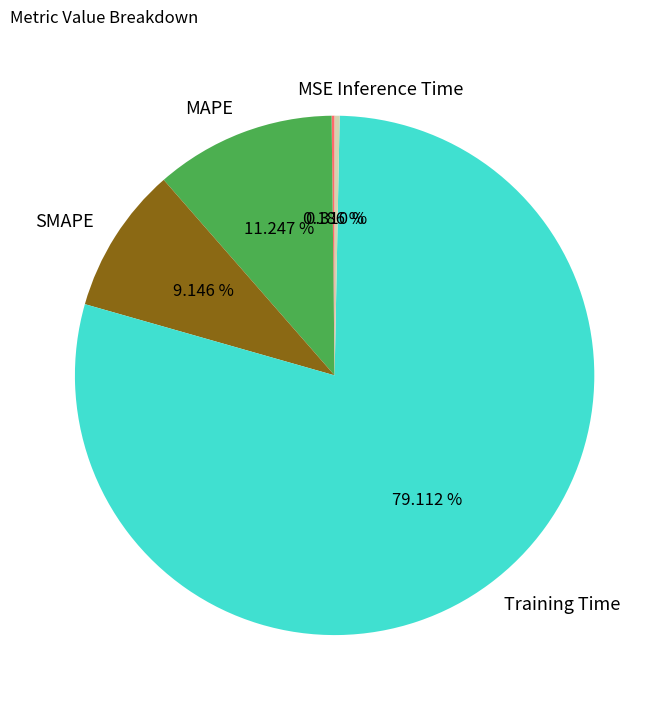

To the nearest percent, what is the difference between the largest and smallest slice percentages?

79%